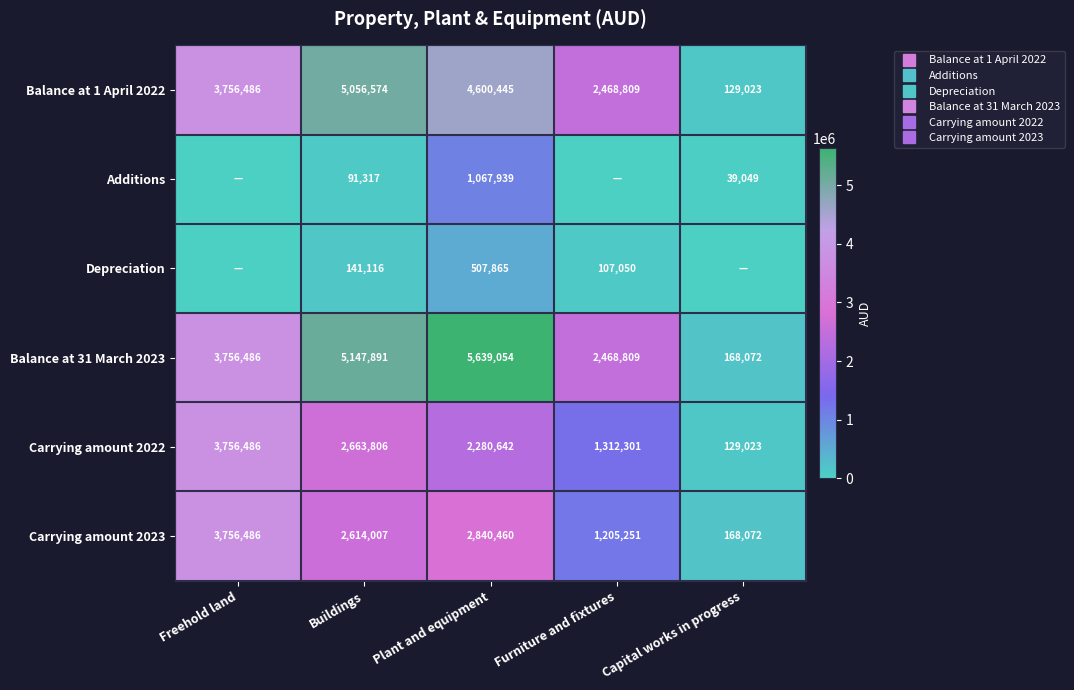

At which label does Carrying amount 2023 first exceed 2614007?

Freehold land